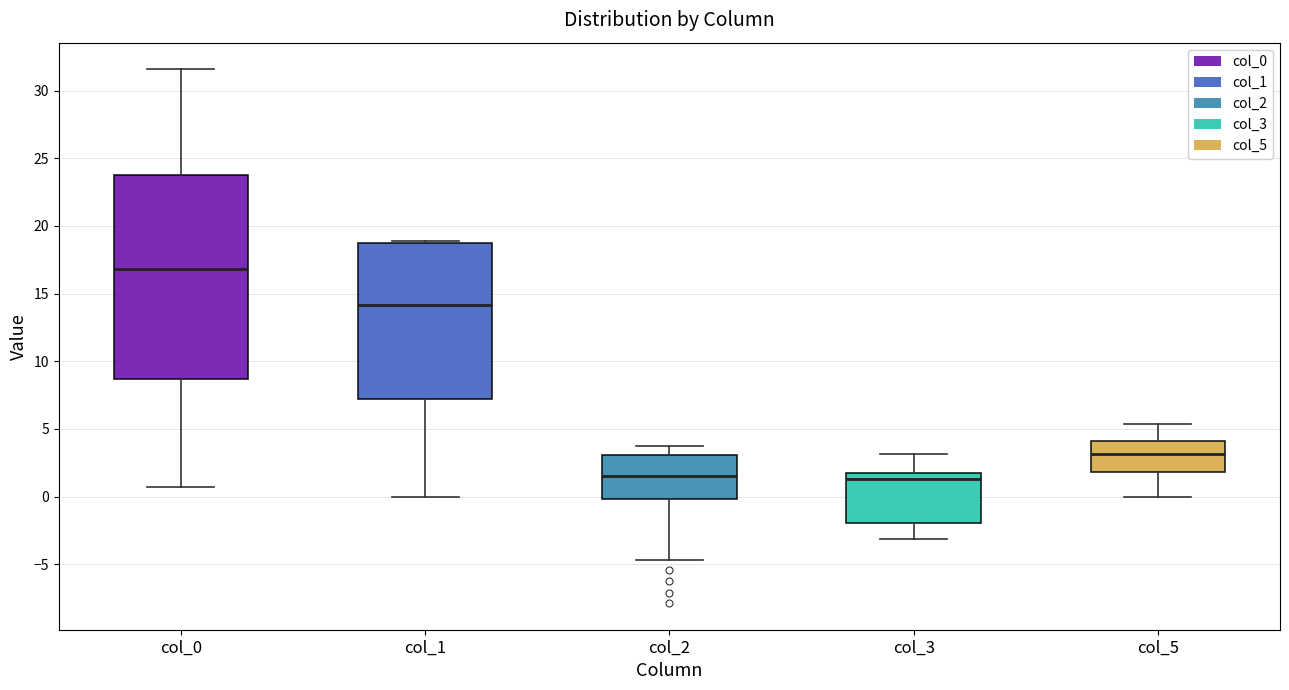

Which box is the tallest, from its lower edge to its upper edge?

col_0